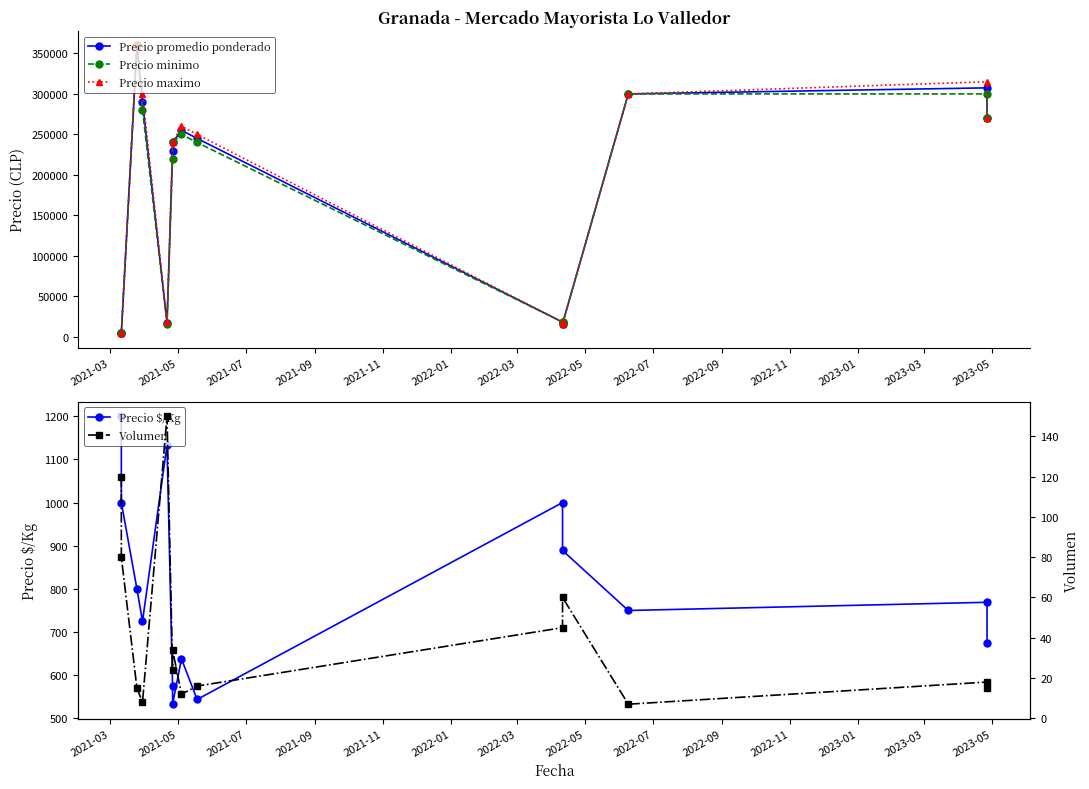

True or false: Precio $/Kg has a value of 284 at 2021-11.

False